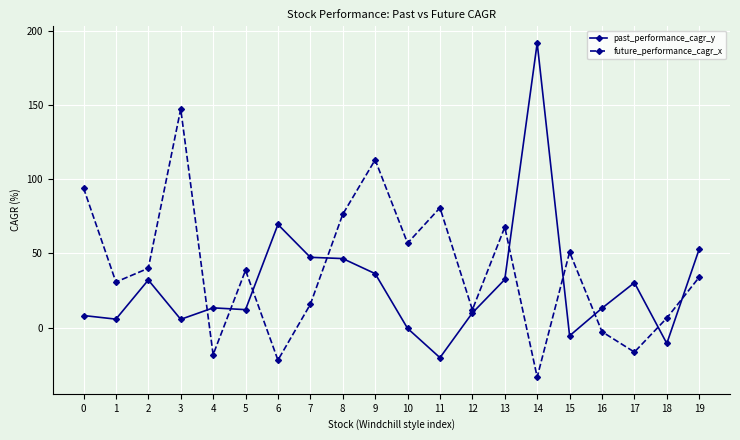

How many times do past_performance_cagr_y and future_performance_cagr_x cross each other?

9